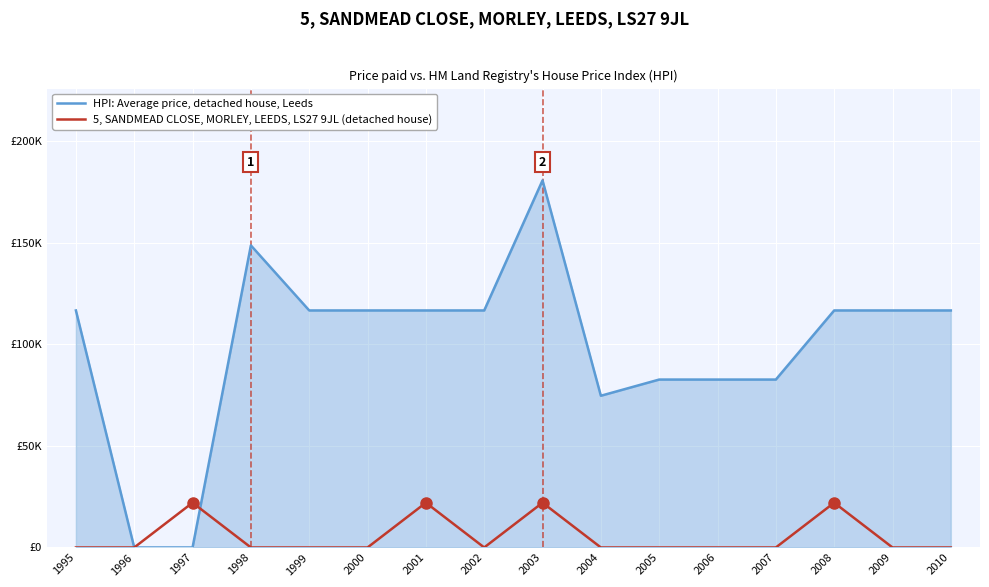

Reading left to right, what are all the values shown in this chart?

HPI: Average price, detached house, Leeds: 116619.2	0.0	0.0	148619.2	116619.2	116619.2	116619.2	116619.2	180619.2	74648.7	82619.2	82619.2	82619.2	116619.2	116619.2	116619.2
5, SANDMEAD CLOSE, MORLEY, LEEDS, LS27 9JL (detached house): 0.0	0.0	22027.7	0.0	0.0	0.0	22027.7	0.0	22027.7	0.0	0.0	0.0	0.0	22027.7	0.0	0.0